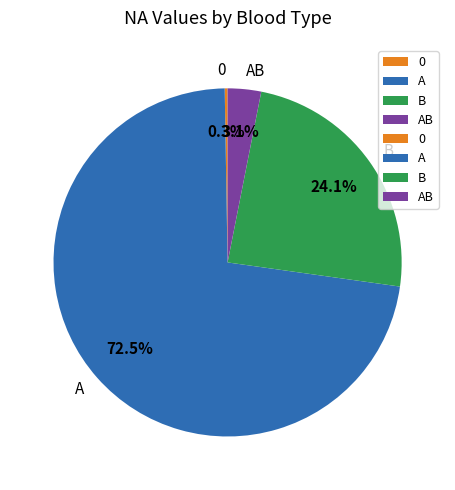

Which slice is the largest?

A